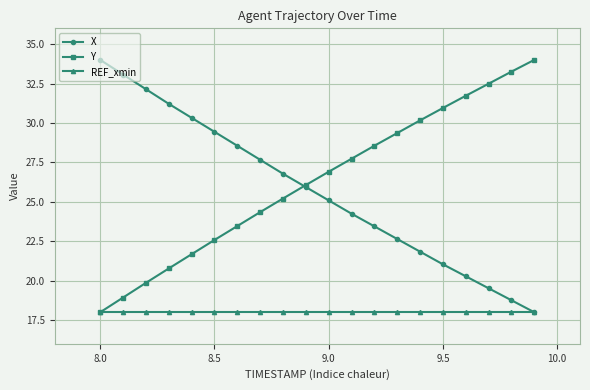

Which series has the largest total across all categories?

Y